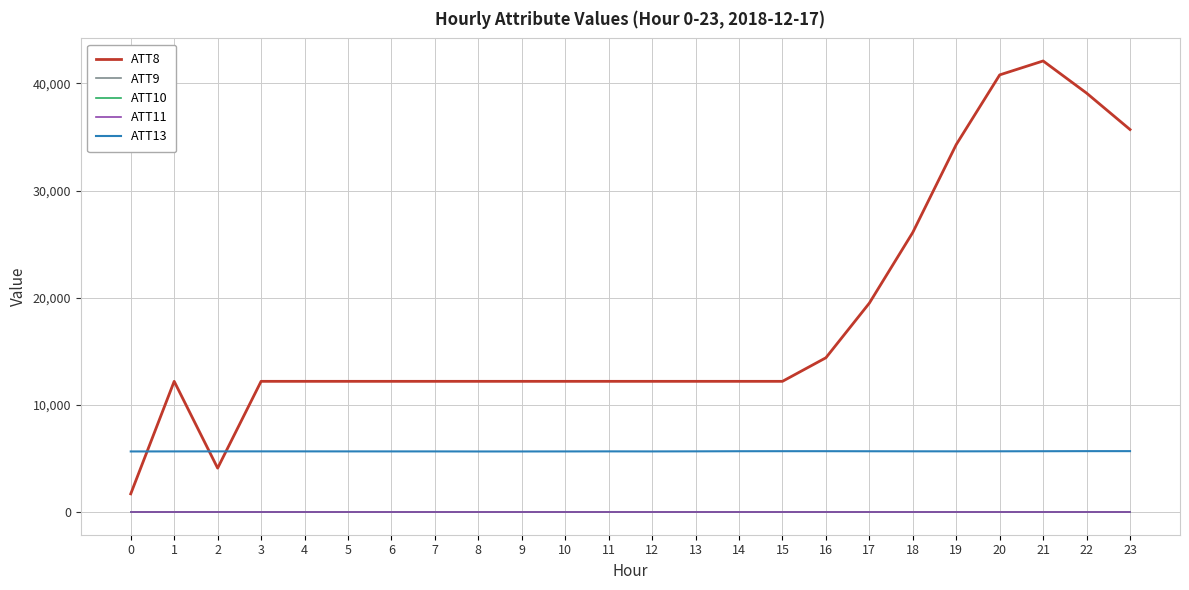

Which has a higher value, 10 or 17?

17